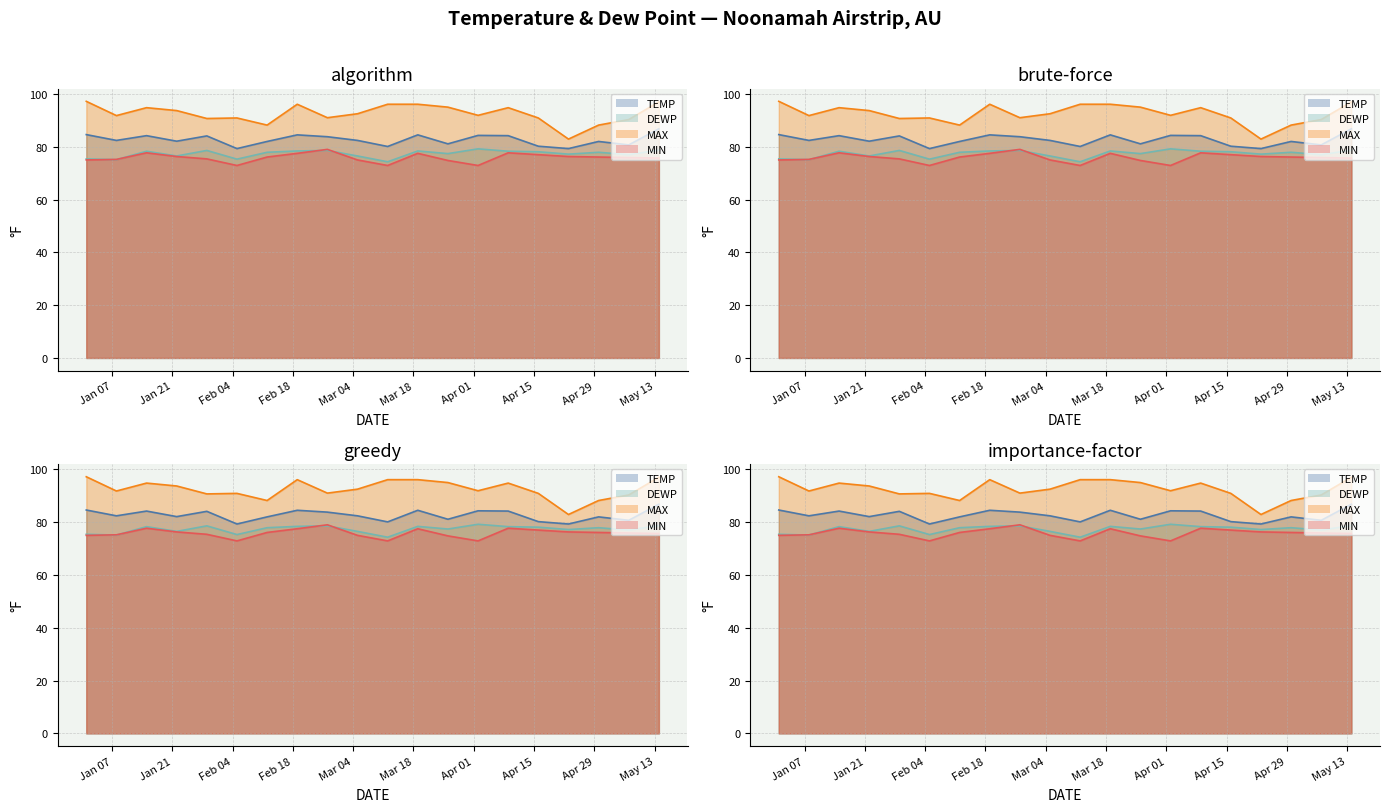

Which has a higher value, 2025-02-26 or 2025-01-29?

2025-01-29